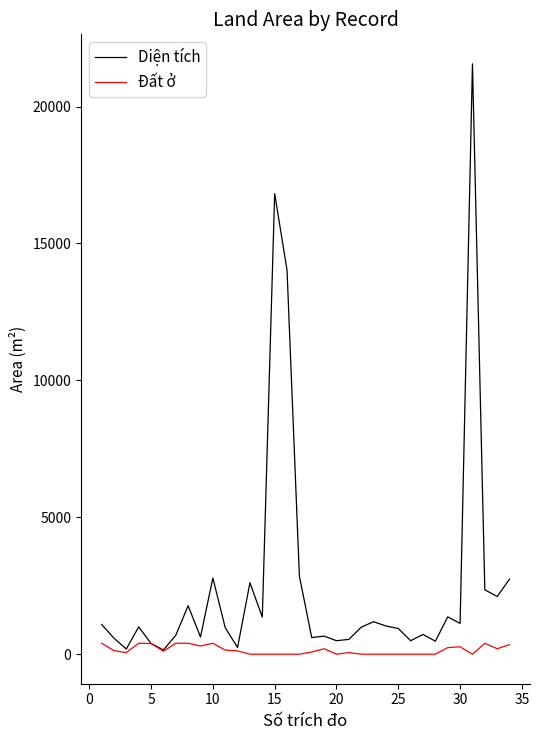

Rank the series by their maximum value, from lowest to highest.

Đất ở, Diện tích